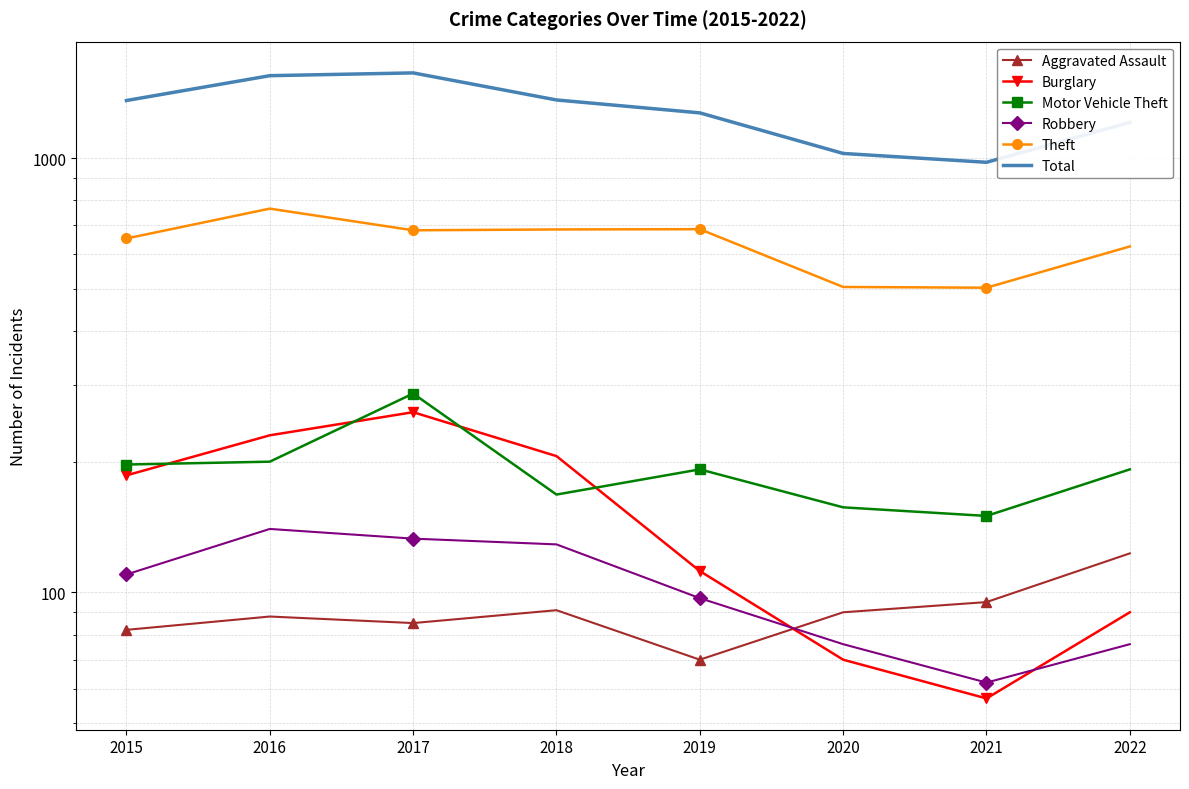

Which category has the lowest value in the Robbery series?

2021